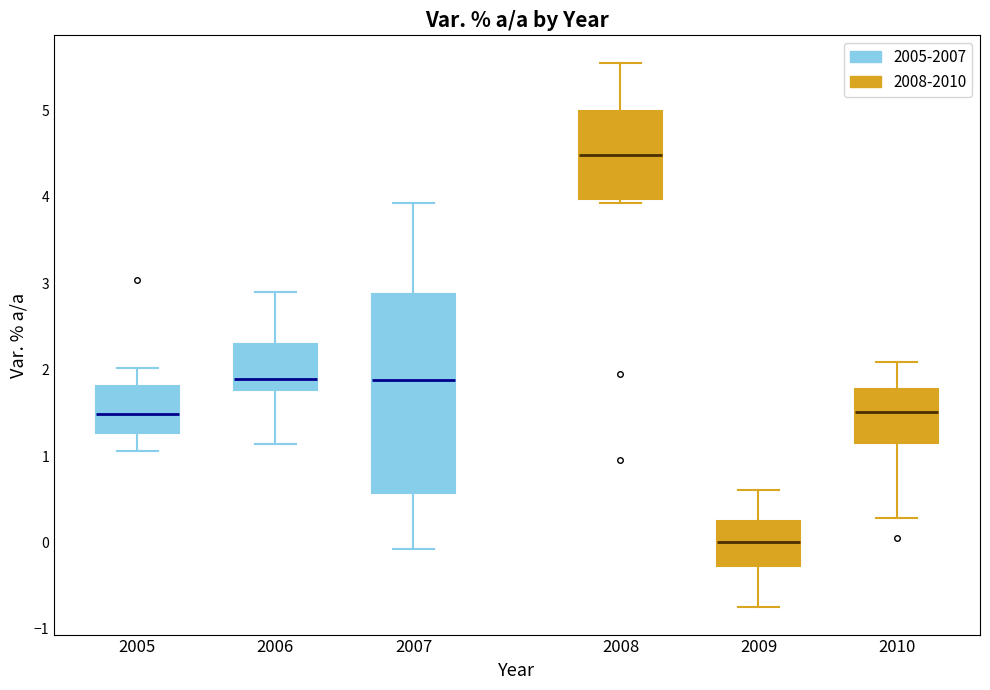

Which box has the highest median line?

2008